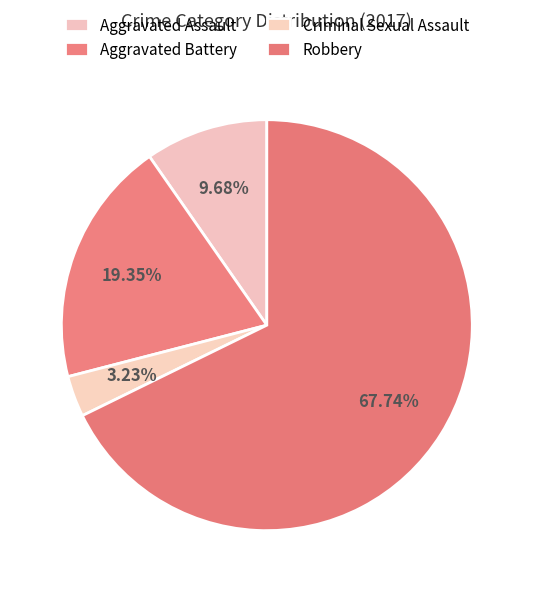

How many slices are in this pie chart?

4